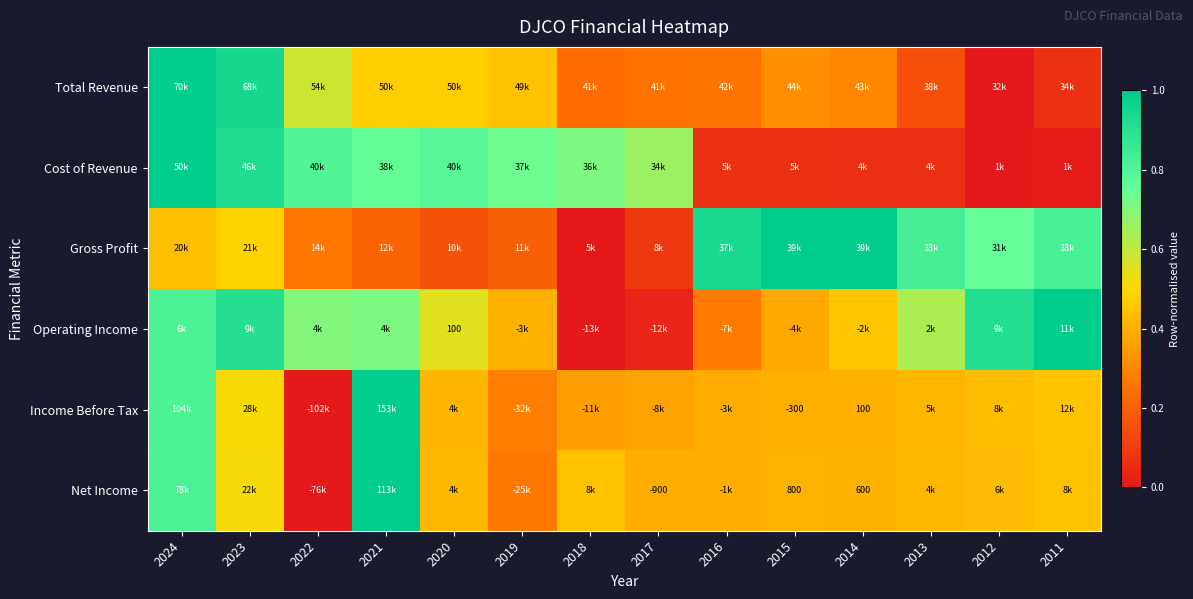

Which has a higher value, 2021 or 2020?

2021